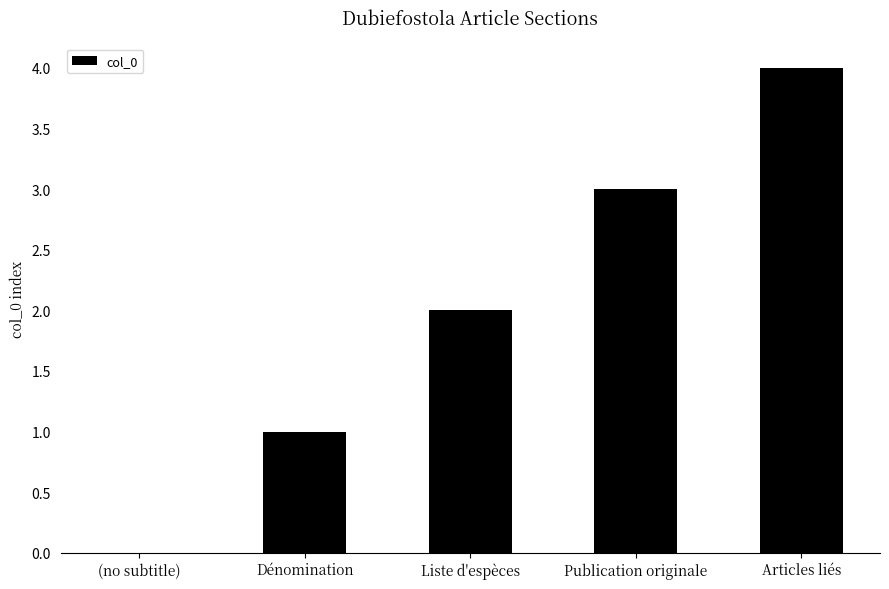

Reading right to left, what are all the values shown in this chart?

Articles liés=4	Publication originale=3	Liste d'espèces=2	Dénomination=1	(no subtitle)=0